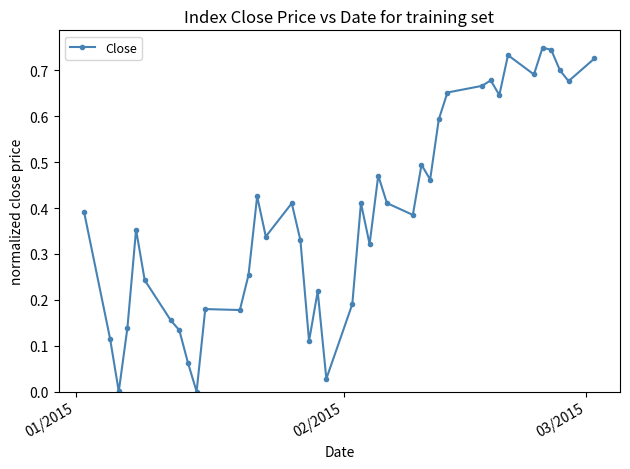

Count the number of data series in this chart.

1